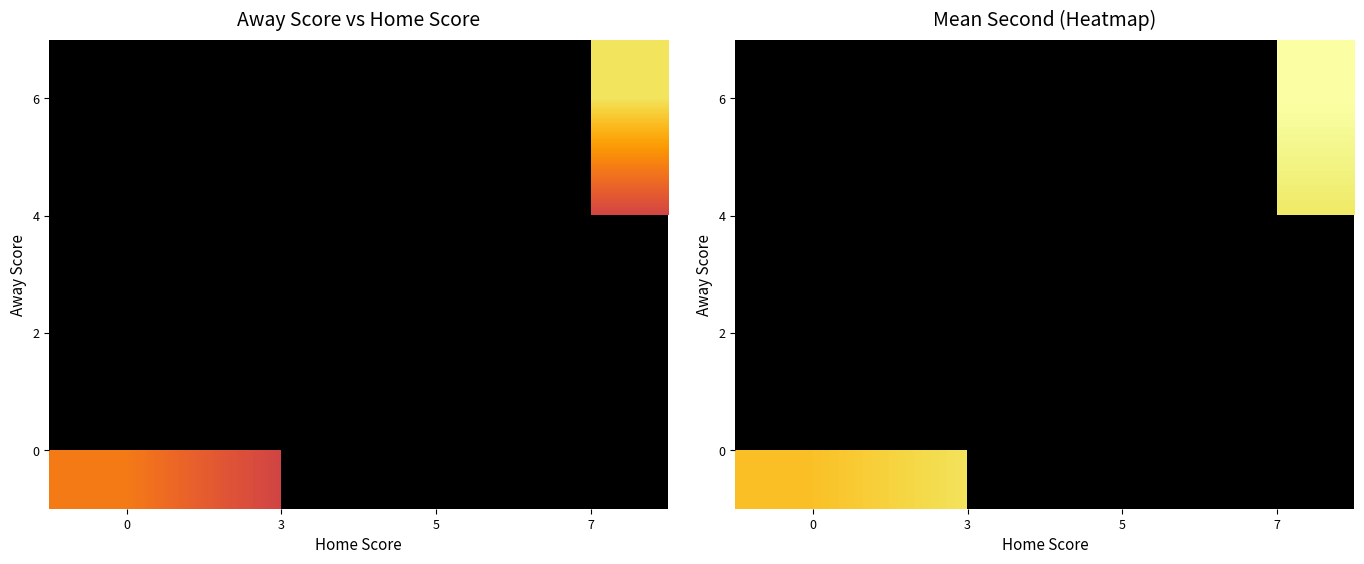

Which series has the largest range (max minus min)?

row_0